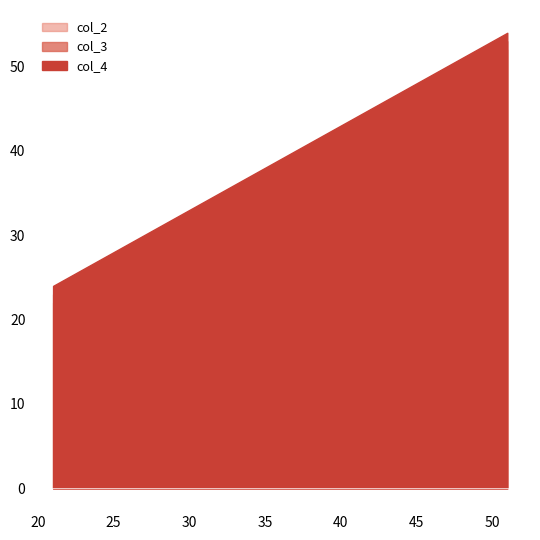

Which has a higher value, 31 or 21?

31